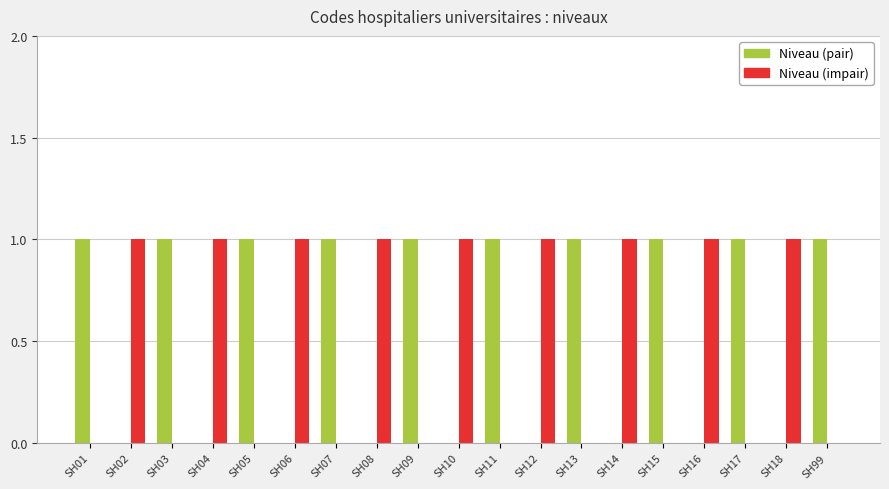

Which series has the largest total across all categories?

Niveau (pair)